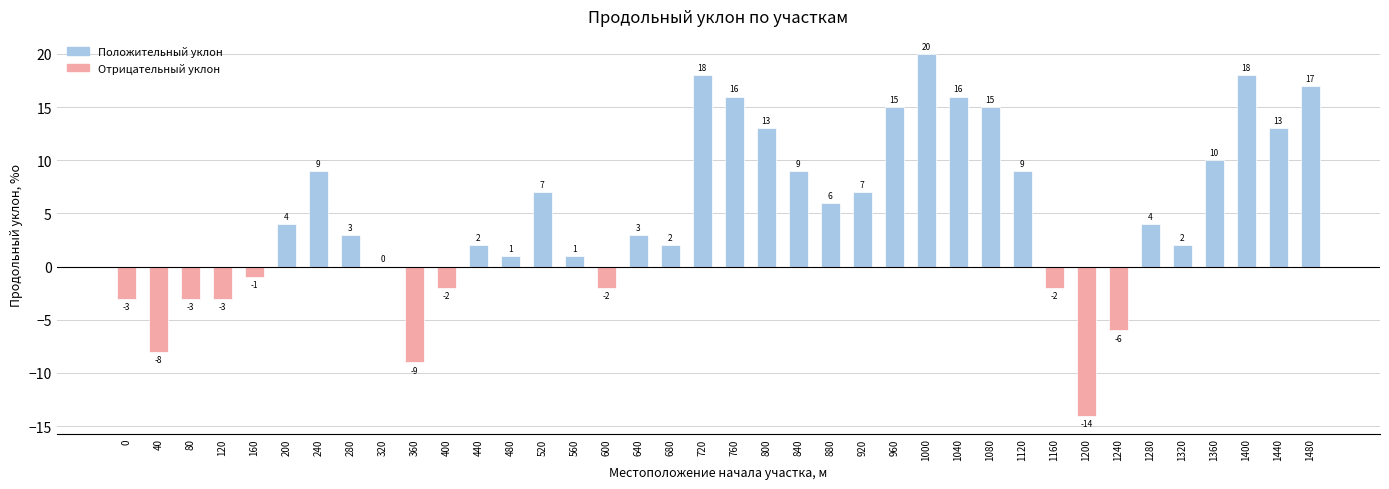

Between 320 and 640, which is larger?

640